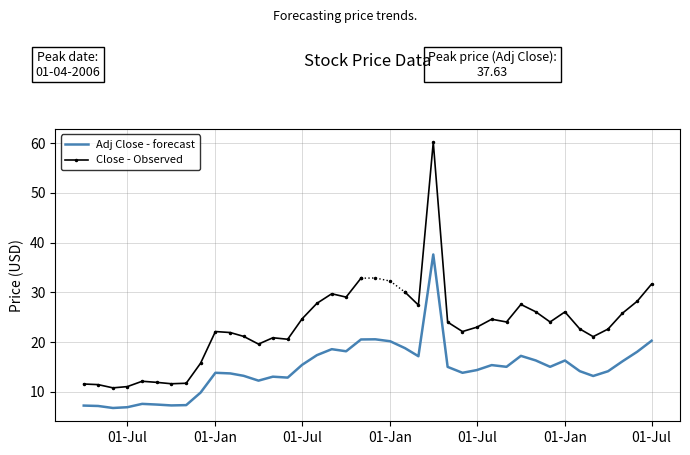

How many points are higher than both their immediate neighbors (excluding endpoints)?

9